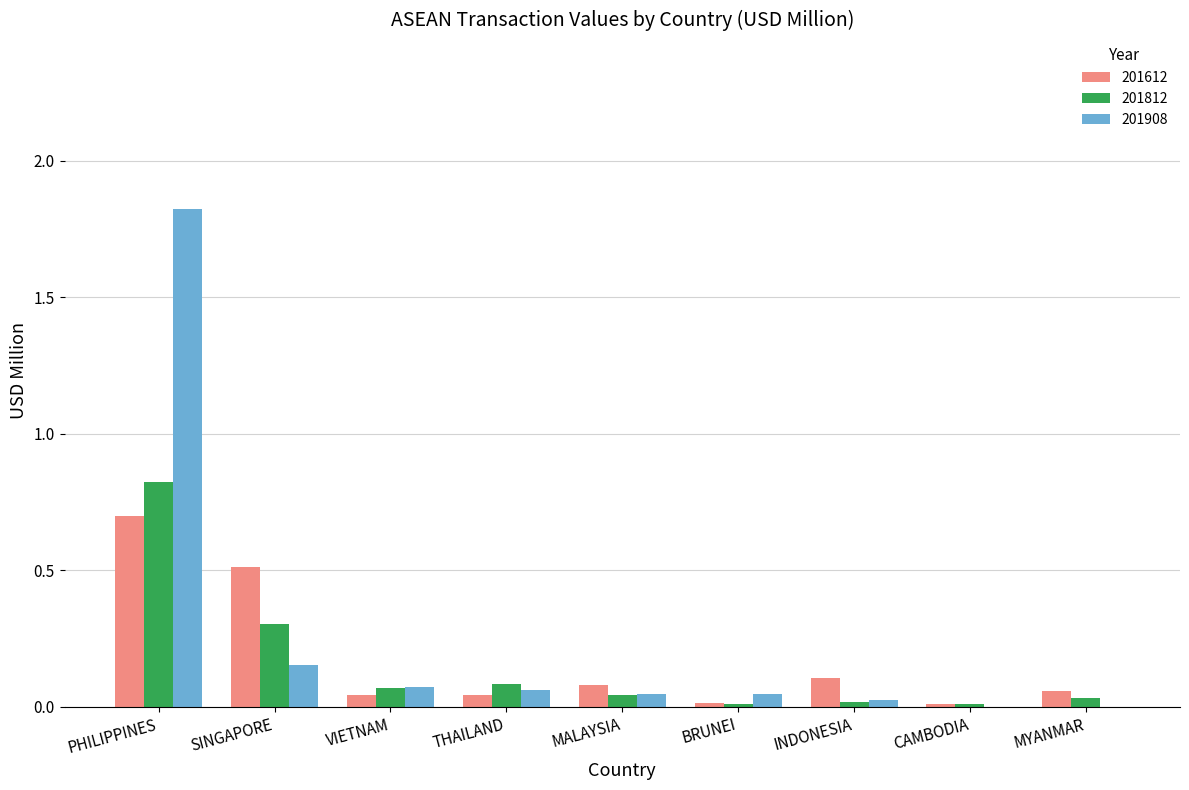

At which category does the chart reach its peak across all series?

PHILIPPINES